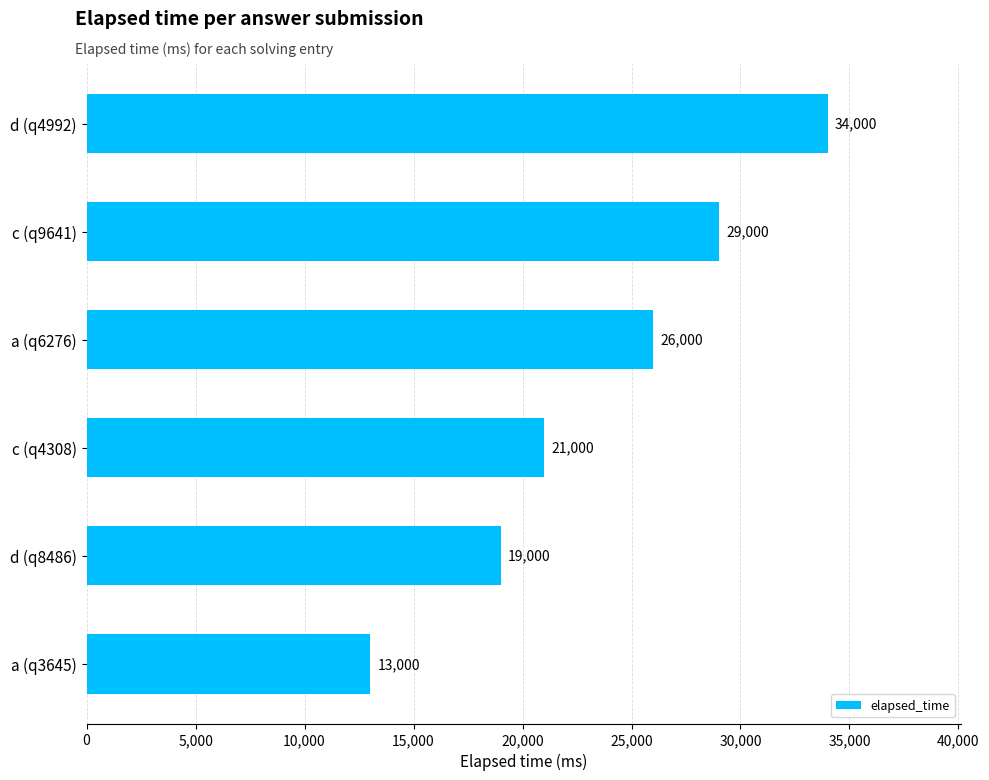

Approximately how many times larger is the value at a (q6276) compared to a (q3645)?

2.0